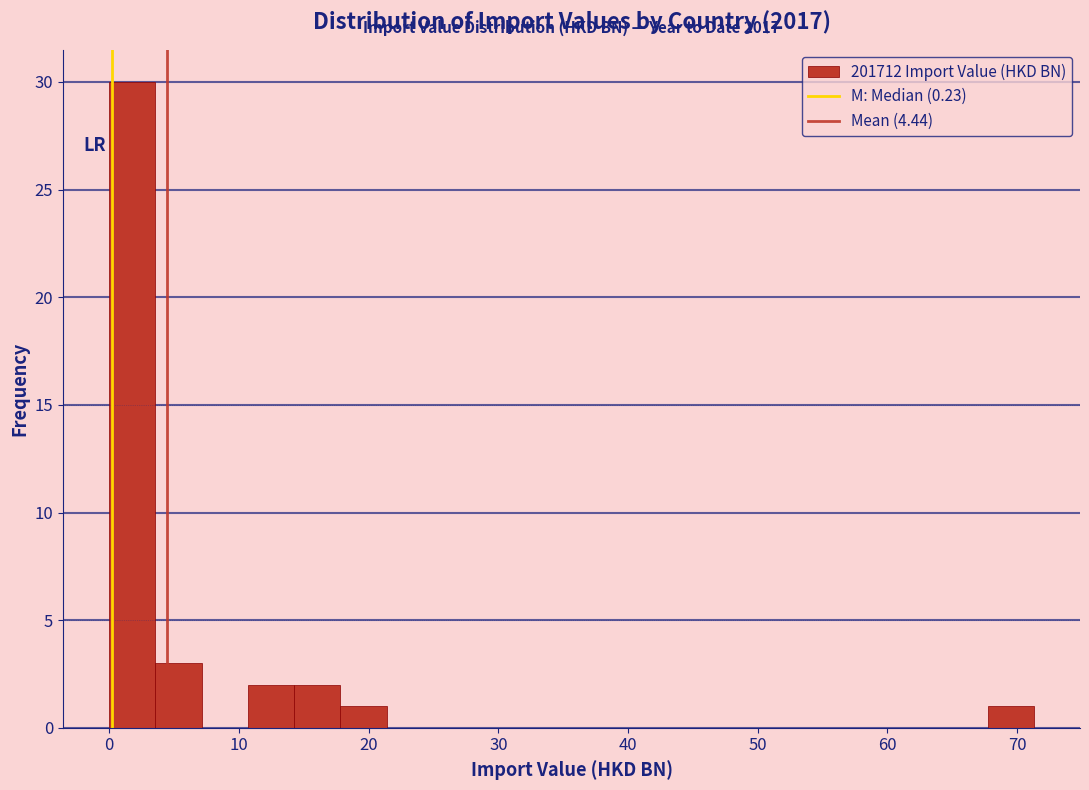

Read against the x-axis, roughly where is the centre of the tallest bar?

2